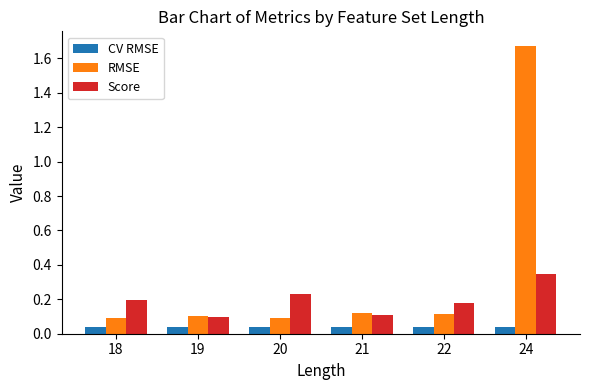

Which series changed the most between 22 and 24?

RMSE